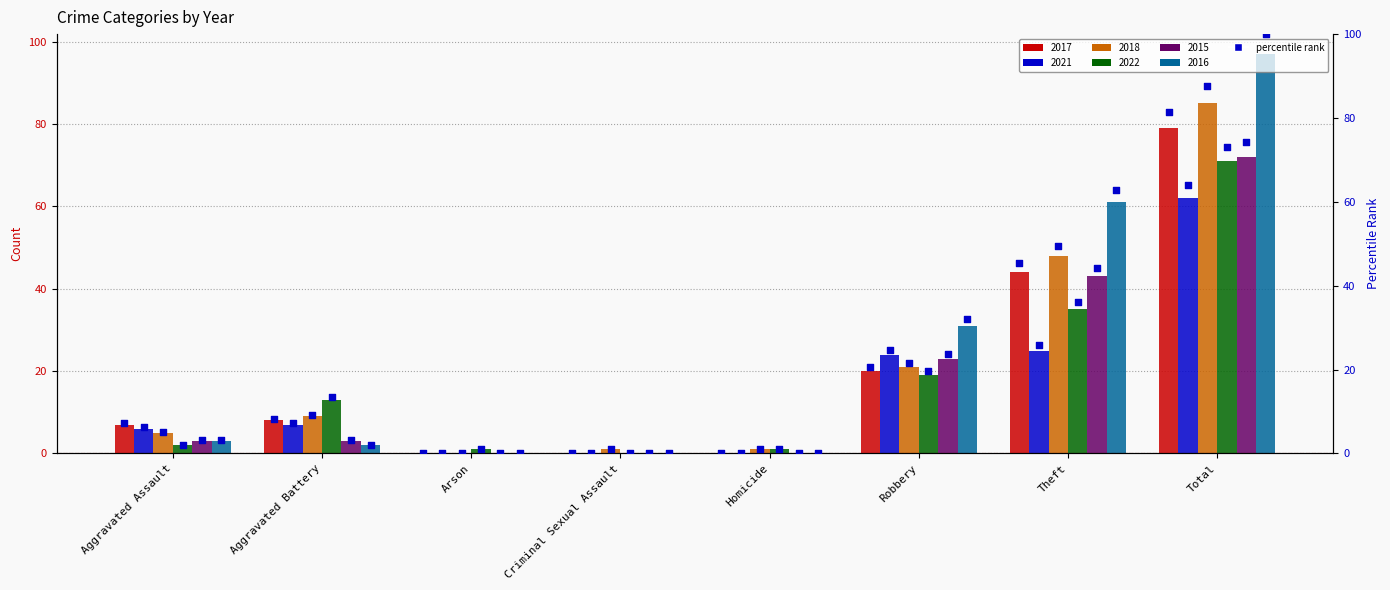

Between Arson and Criminal Sexual Assault, which is larger?

Arson